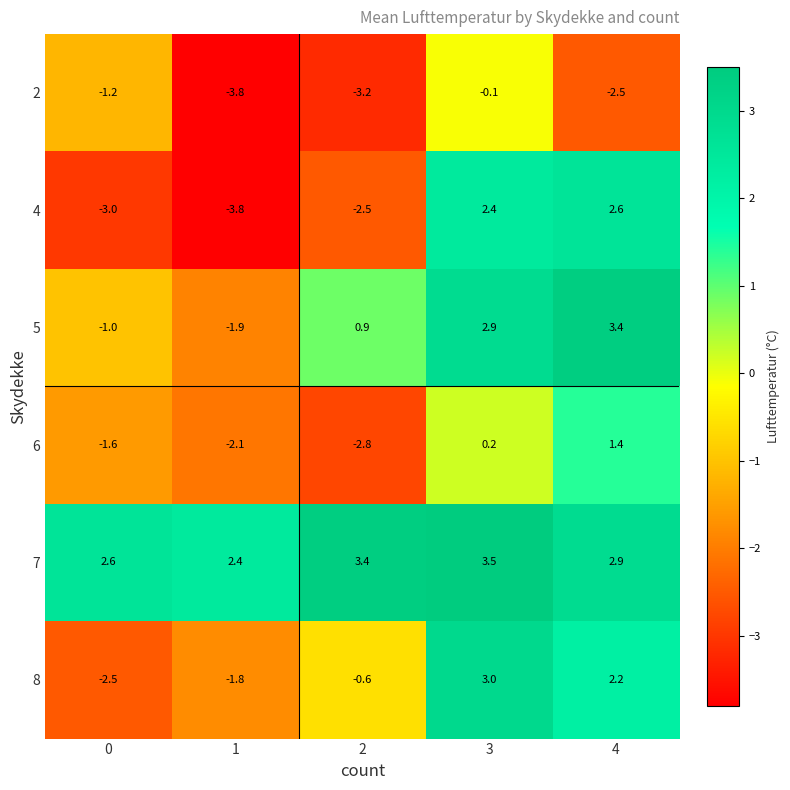

Reading left to right, what are all the values shown in this chart?

2: -1.2	-3.8	-3.2	-0.1	-2.5
4: -3.0	-3.8	-2.5	2.4	2.6
5: -1.0	-1.9	0.9	2.9	3.4
6: -1.6	-2.1	-2.8	0.2	1.4
7: 2.6	2.4	3.4	3.5	2.9
8: -2.5	-1.8	-0.6	3.0	2.2